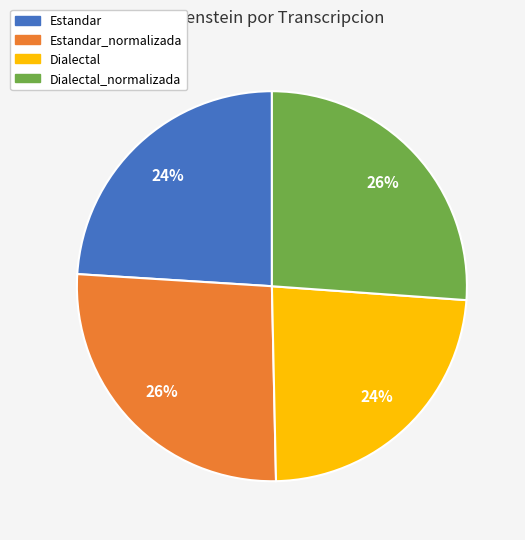

To the nearest percent, what percentage of the pie is Estandar?

24%